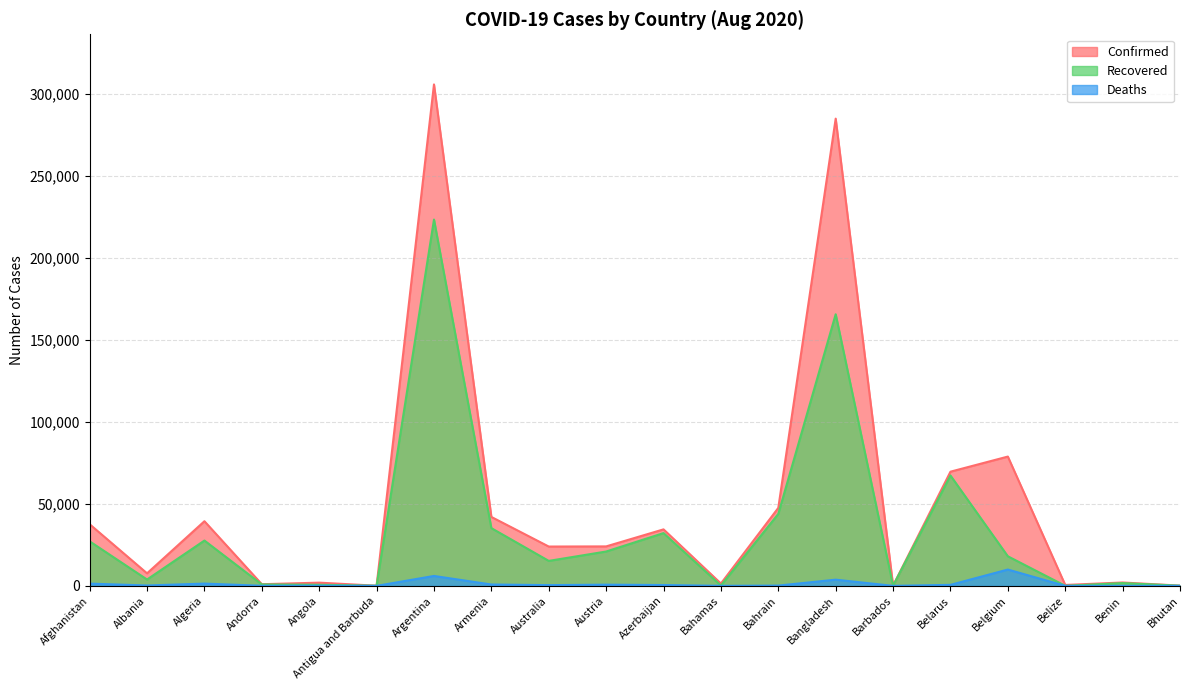

Which series has the largest total across all categories?

Confirmed